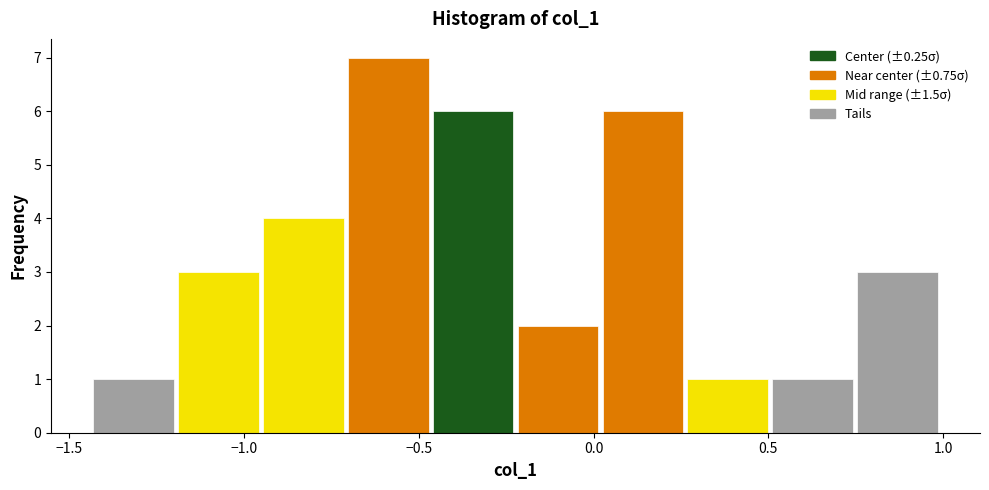

Which range on the x-axis has the tallest bar?

-0.70 to -0.45